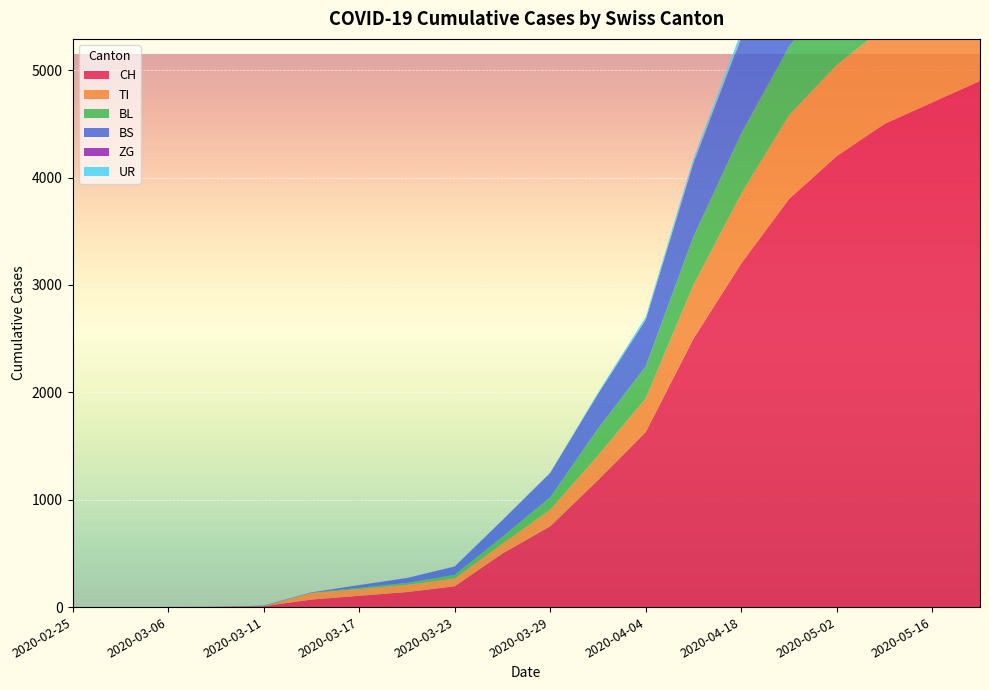

Reading left to right, list all the values displayed in this chart.

CH: 2020-02-25=0	2020-03-01=0	2020-03-06=1	2020-03-09=3	2020-03-11=8	2020-03-14=70	2020-03-17=105	2020-03-20=140	2020-03-23=194	2020-03-26=499	2020-03-29=752	2020-04-01=1183	2020-04-04=1630	2020-04-11=2500	2020-04-18=3200	2020-04-25=3800	2020-05-02=4200	2020-05-09=4500	2020-05-16=4700	2020-05-23=4900
TI: 2020-02-25=0	2020-03-01=0	2020-03-06=0	2020-03-09=0	2020-03-11=0	2020-03-14=61	2020-03-17=62	2020-03-20=67	2020-03-23=71	2020-03-26=91	2020-03-29=155	2020-04-01=229	2020-04-04=314	2020-04-11=500	2020-04-18=650	2020-04-25=780	2020-05-02=850	2020-05-09=900	2020-05-16=940	2020-05-23=970
BL: 2020-02-25=0	2020-03-01=0	2020-03-06=0	2020-03-09=1	2020-03-11=2	2020-03-14=2	2020-03-17=13	2020-03-20=18	2020-03-23=35	2020-03-26=65	2020-03-29=115	2020-04-01=249	2020-04-04=298	2020-04-11=450	2020-04-18=560	2020-04-25=640	2020-05-02=700	2020-05-09=740	2020-05-16=770	2020-05-23=800
BS: 2020-02-25=0	2020-03-01=0	2020-03-06=0	2020-03-09=0	2020-03-11=4	2020-03-14=4	2020-03-17=25	2020-03-20=46	2020-03-23=78	2020-03-26=155	2020-03-29=228	2020-04-01=323	2020-04-04=434	2020-04-11=680	2020-04-18=880	2020-04-25=1050	2020-05-02=1150	2020-05-09=1220	2020-05-16=1270	2020-05-23=1310
ZG: 2020-02-25=0	2020-03-01=0	2020-03-06=0	2020-03-09=0	2020-03-11=0	2020-03-14=0	2020-03-17=0	2020-03-20=0	2020-03-23=0	2020-03-26=0	2020-03-29=0	2020-04-01=0	2020-04-04=0	2020-04-11=10	2020-04-18=15	2020-04-25=20	2020-05-02=24	2020-05-09=27	2020-05-16=29	2020-05-23=31
UR: 2020-02-25=0	2020-03-01=0	2020-03-06=0	2020-03-09=0	2020-03-11=0	2020-03-14=0	2020-03-17=0	2020-03-20=0	2020-03-23=1	2020-03-26=2	2020-03-29=3	2020-04-01=13	2020-04-04=26	2020-04-11=40	2020-04-18=55	2020-04-25=65	2020-05-02=72	2020-05-09=76	2020-05-16=79	2020-05-23=82